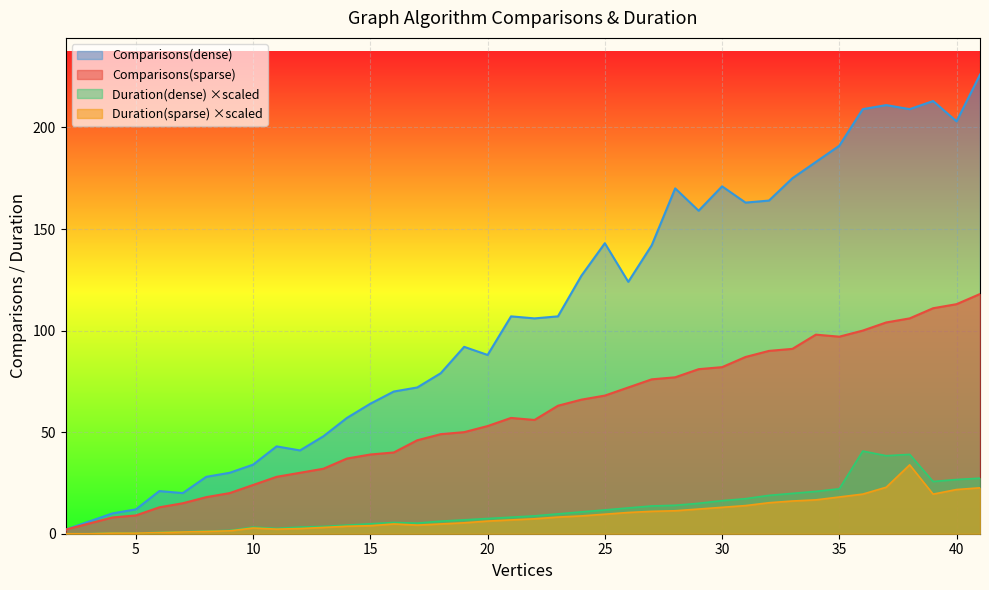

What is the spread (max minus min) of values at 33?

158.9